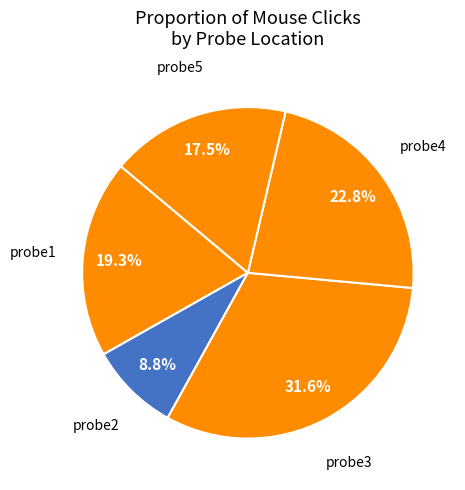

Rank the categories by value from highest to lowest.

probe3, probe4, probe1, probe5, probe2